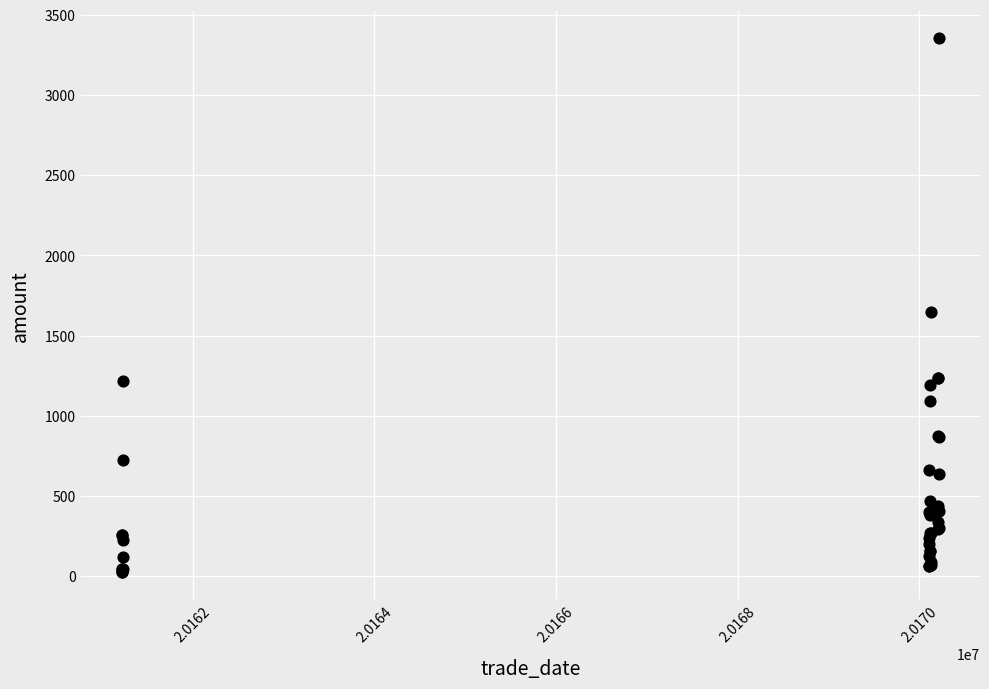

What Y value in the scatter plot is closest to 1688?

1645.5